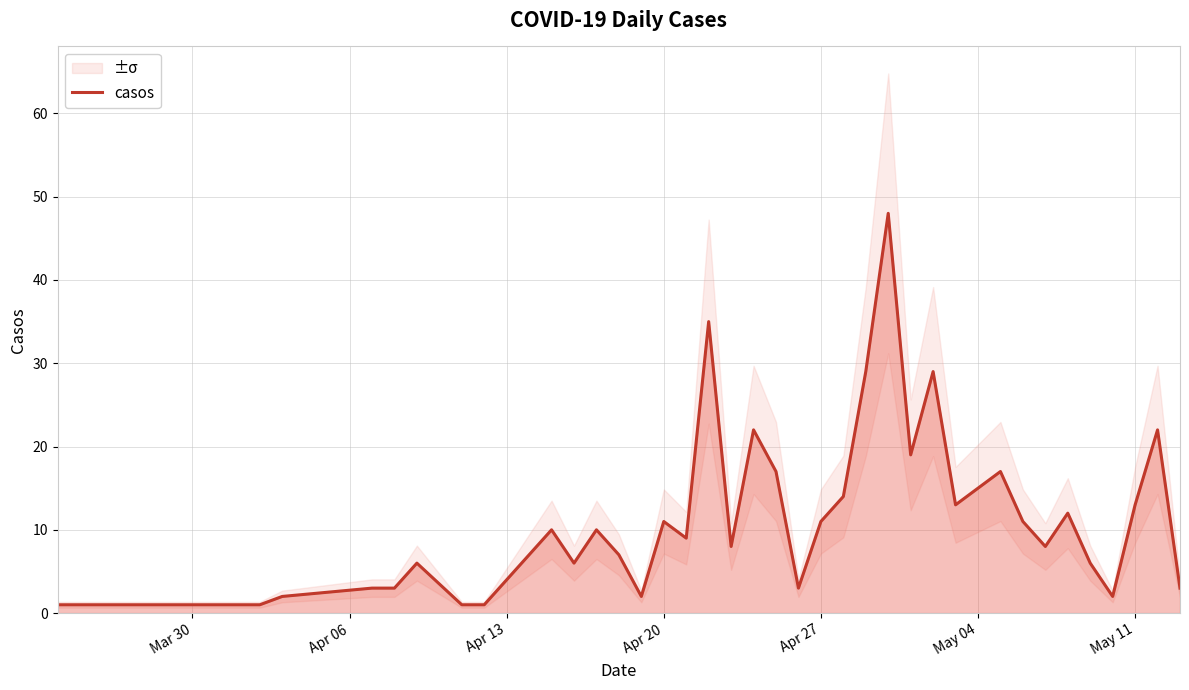

How many lines are shown in the chart?

1